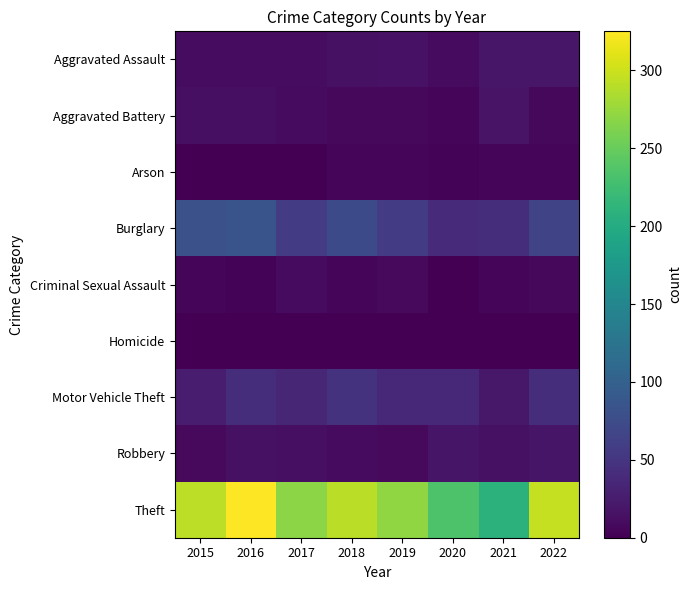

Which has a higher value, 2017 or 2022?

2022